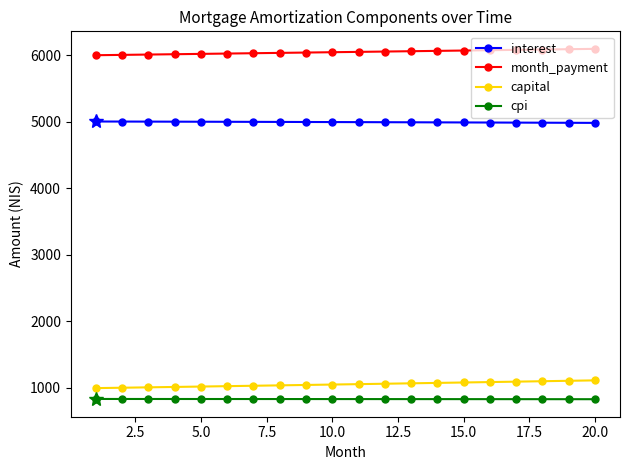

What is the value of the cpi point at the 4th from the left?

832.8